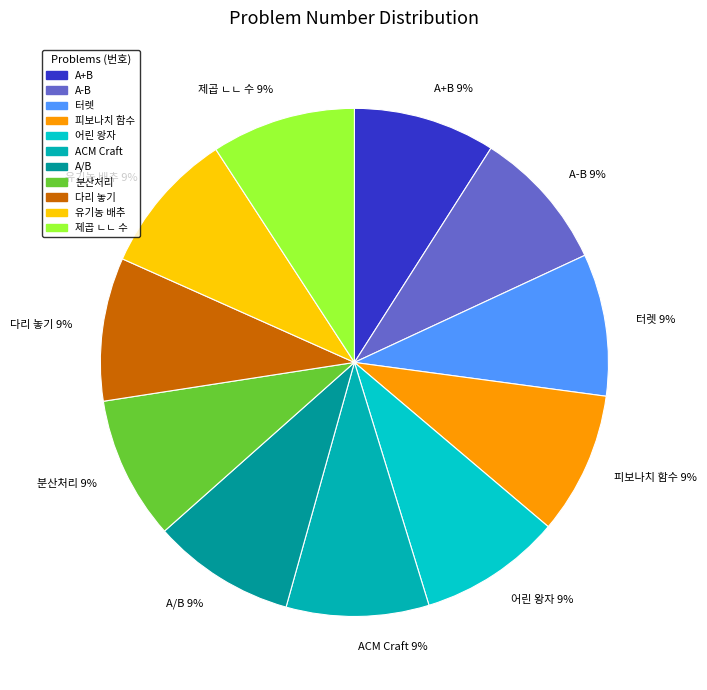

Does 유기농 배추 account for over 50% of the chart?

No